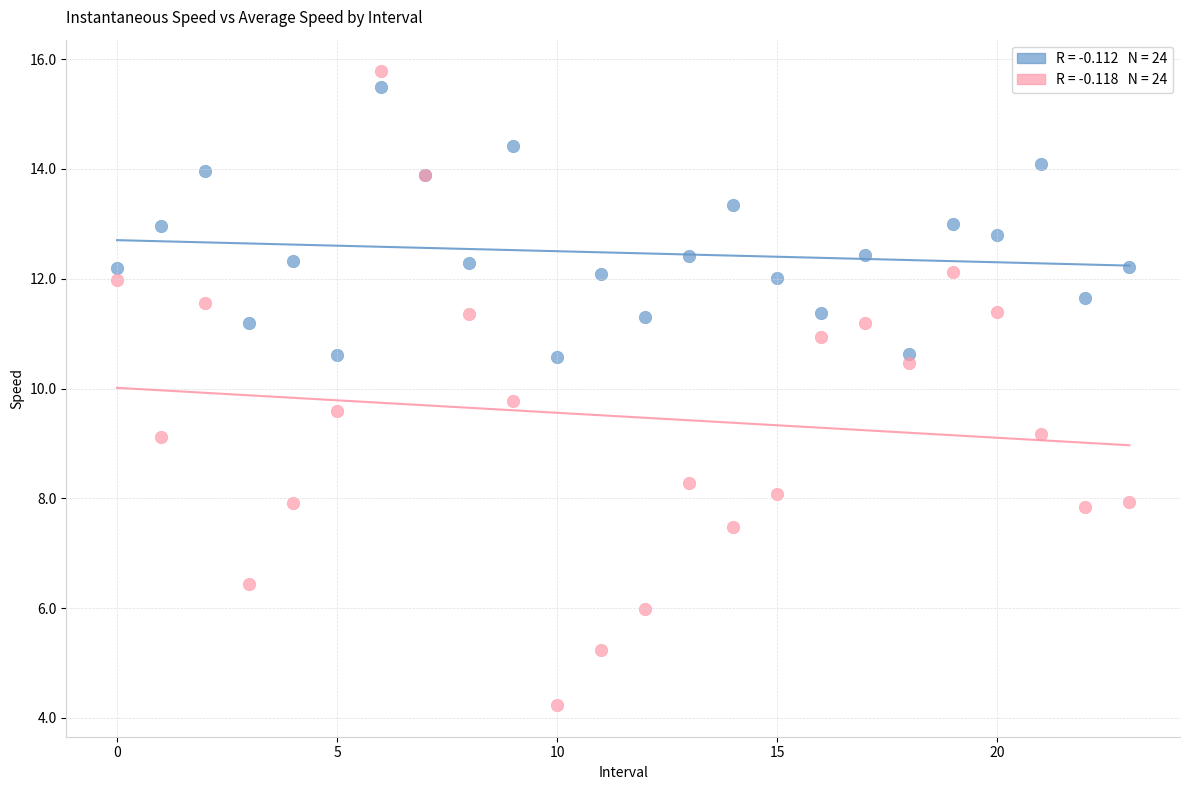

Across all series, what Y value is closest to 10?

9.8